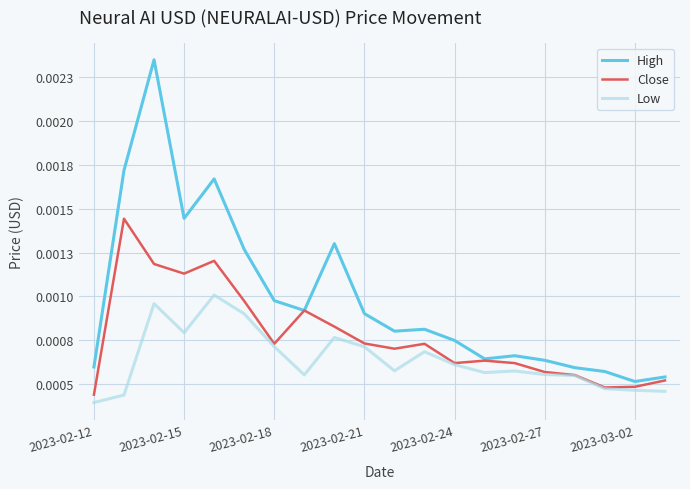

Is this an area chart (filled region under the line)?

No